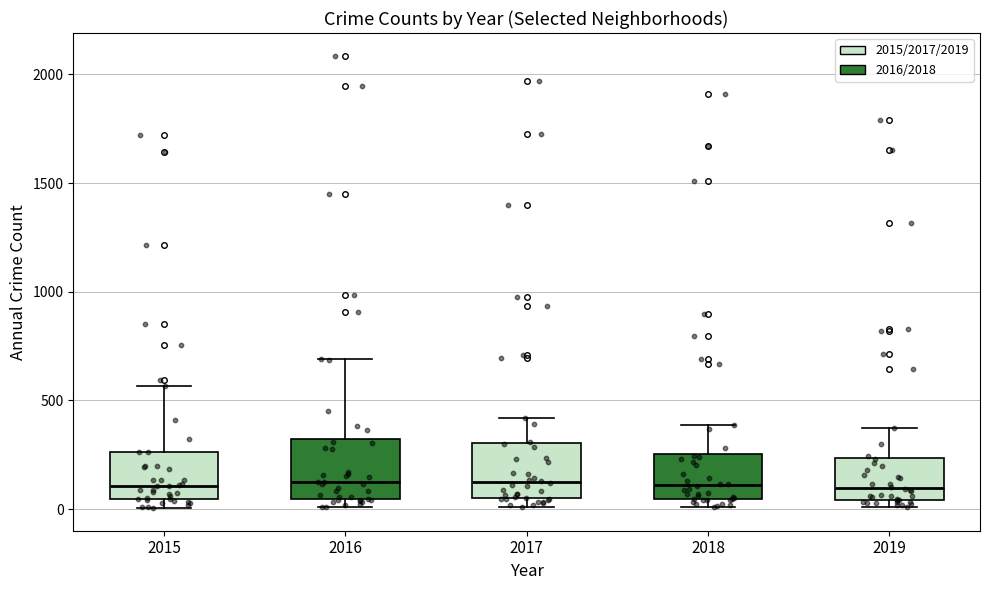

Reading left to right, transcribe this box plot: for each box, give where its median line is, the range the box spans, and where its two whiskers end, as read against the y-axis. The values are not printed on the chart, so give them approximately, as read against the axis.

2015: median 100, box 50 to 250, whiskers 0 to 550
2016: median 150, box 50 to 300, whiskers 0 to 700
2017: median 100, box 50 to 300, whiskers 0 to 400
2018: median 100, box 50 to 250, whiskers 0 to 400
2019: median 100, box 50 to 250, whiskers 0 to 400